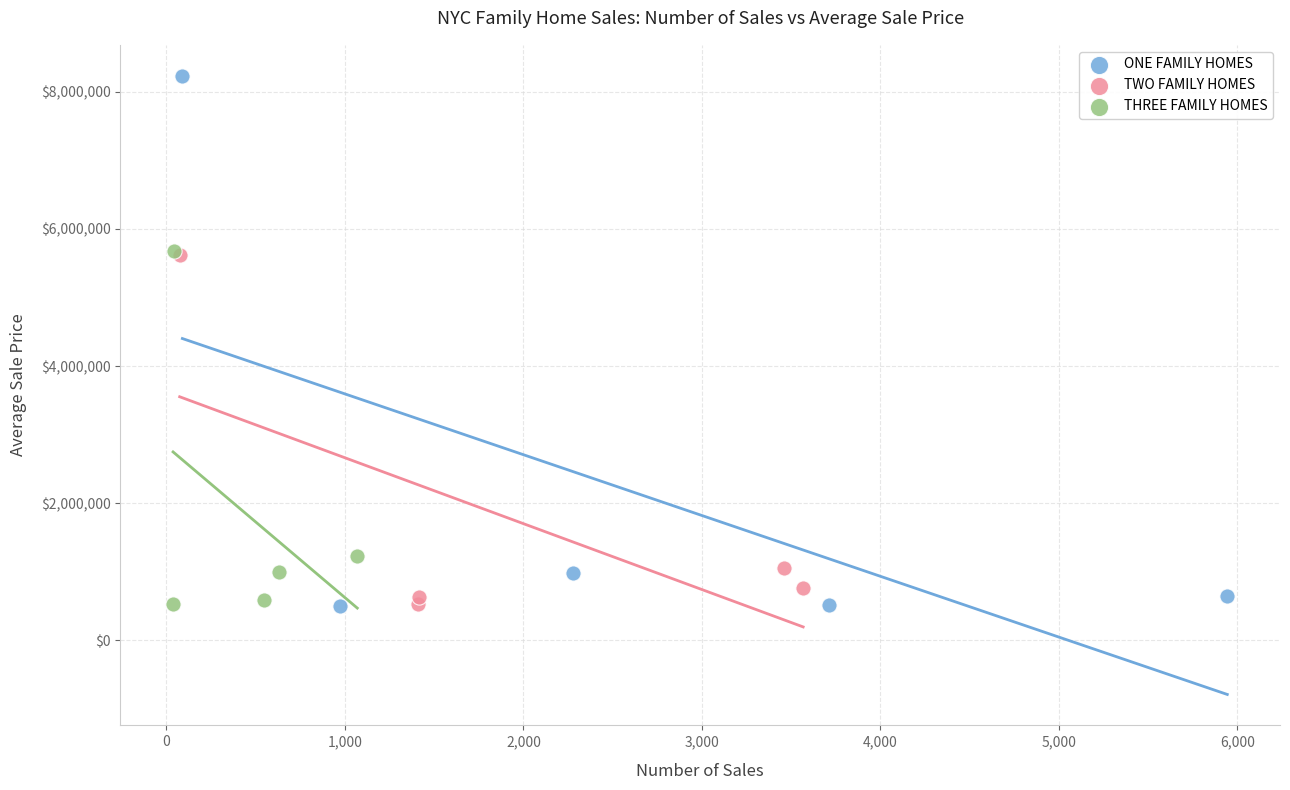

Which series has the widest spread of Y values?

ONE FAMILY HOMES